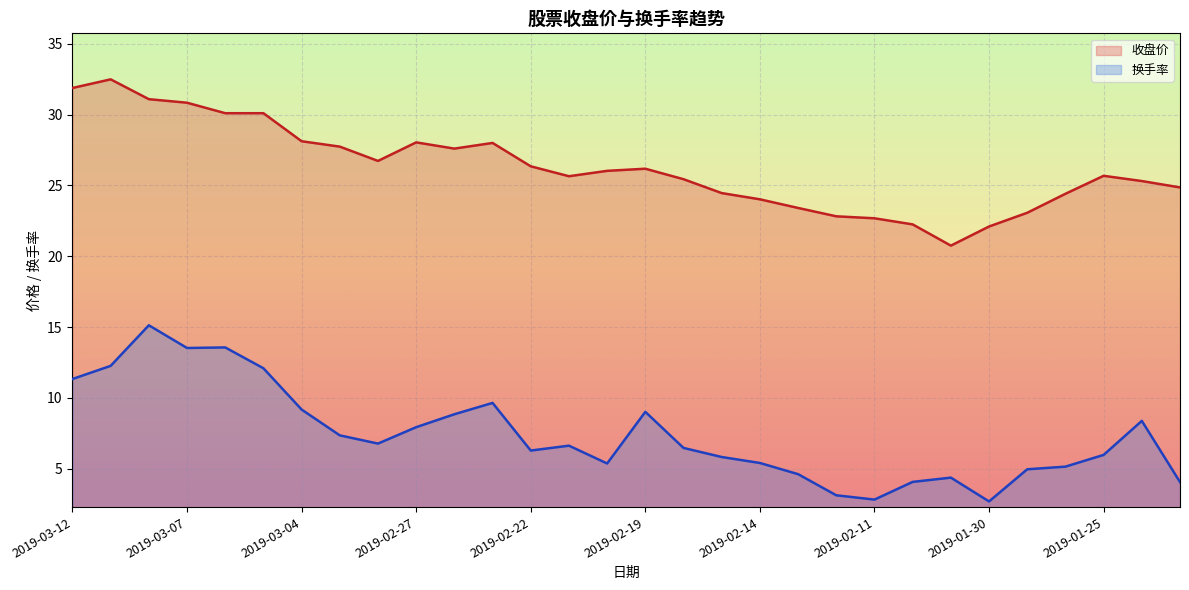

Does the chart display data point markers on the line(s)?

No